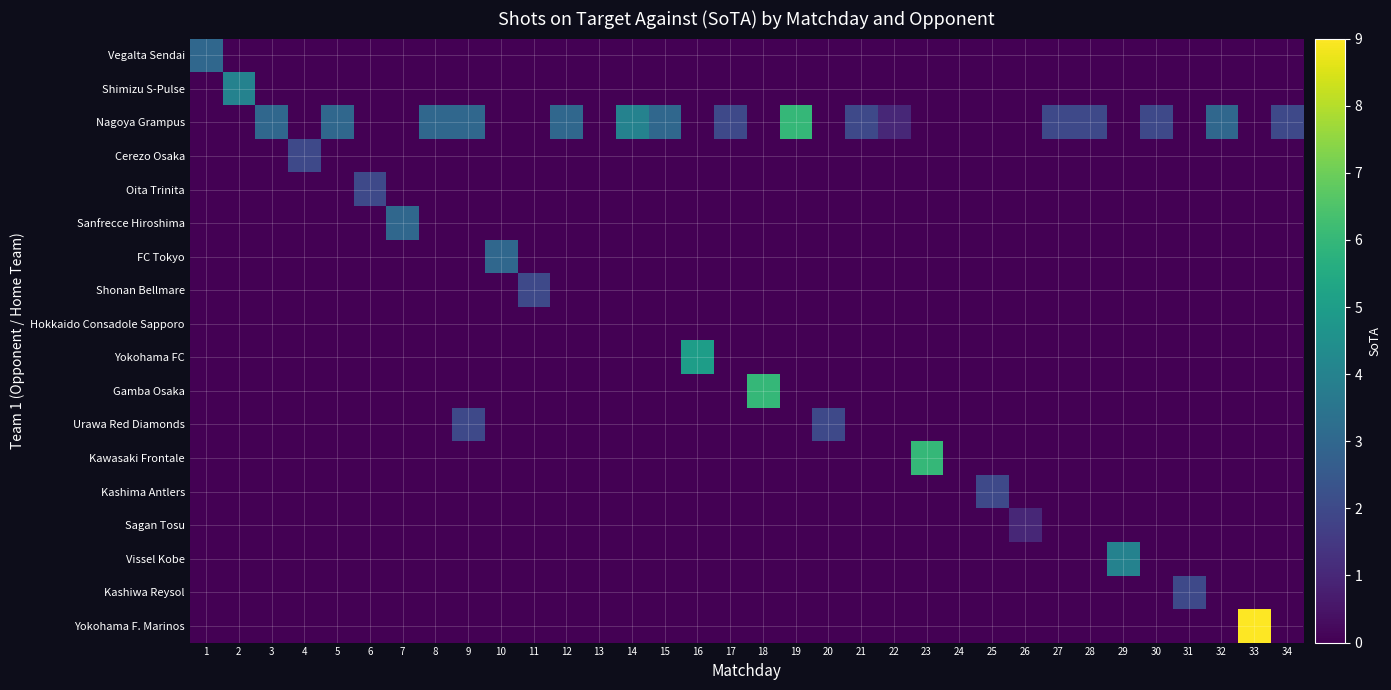

At 31, list the series in order from largest to smallest.

Kashiwa Reysol, Vegalta Sendai, Shimizu S-Pulse, Nagoya Grampus, Cerezo Osaka, Oita Trinita, Sanfrecce Hiroshima, FC Tokyo, Shonan Bellmare, Hokkaido Consadole Sapporo, Yokohama FC, Gamba Osaka, Urawa Red Diamonds, Kawasaki Frontale, Kashima Antlers, Sagan Tosu, Vissel Kobe, Yokohama F. Marinos